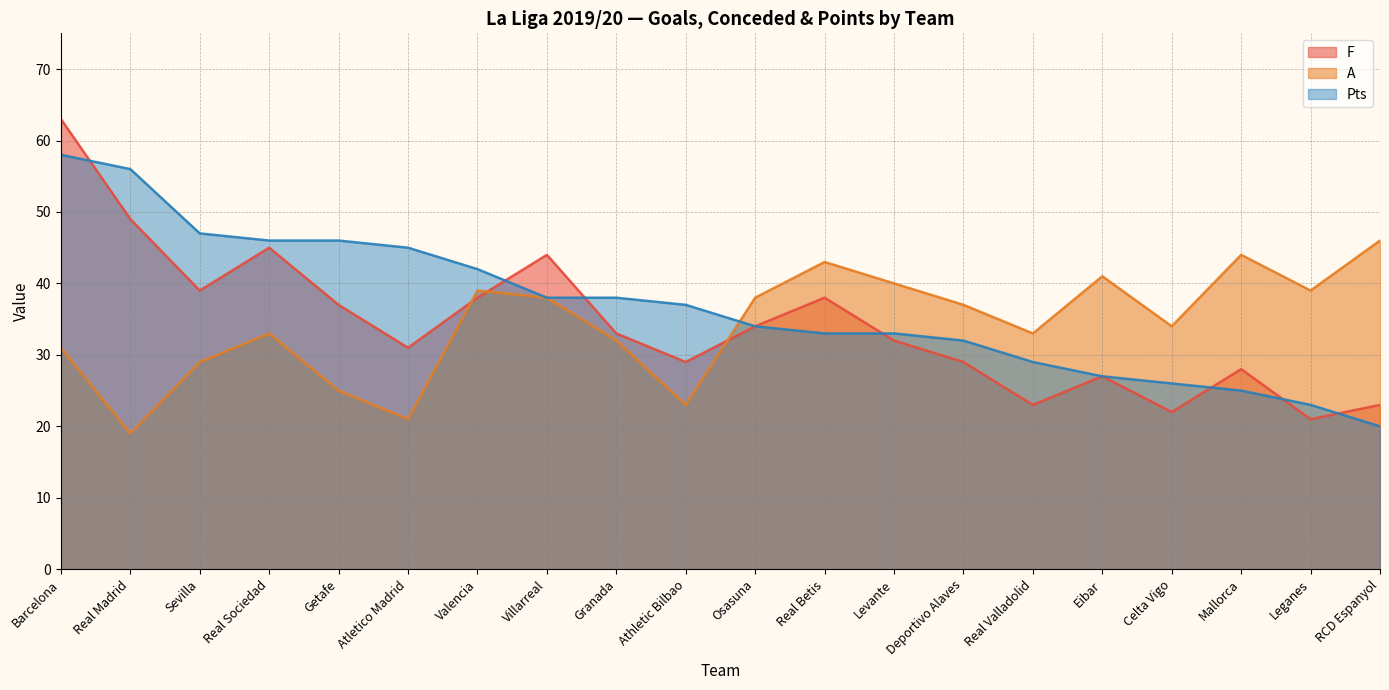

What is the difference between the highest and lowest values at Athletic Bilbao?

14